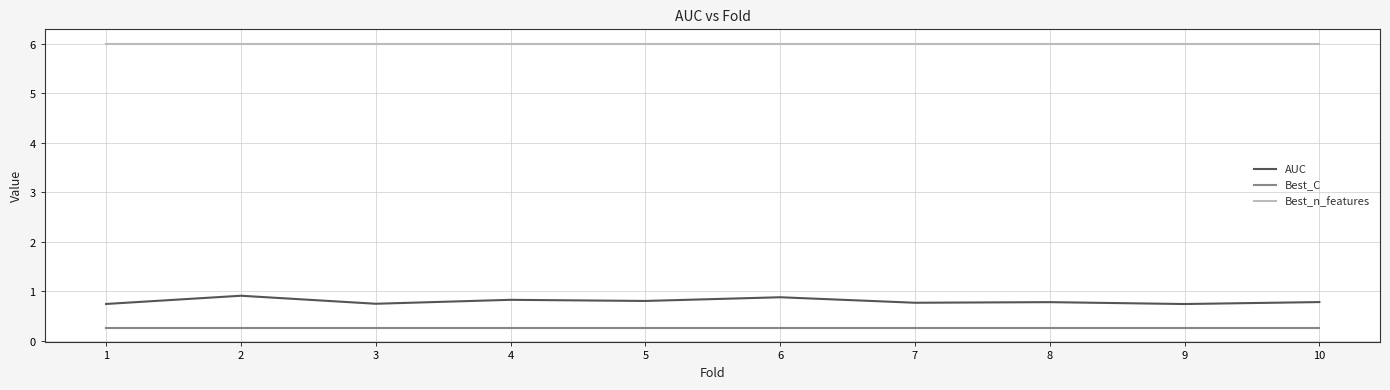

Is the value of Best_n_features at 4 greater than the value of Best_C at 6?

Yes